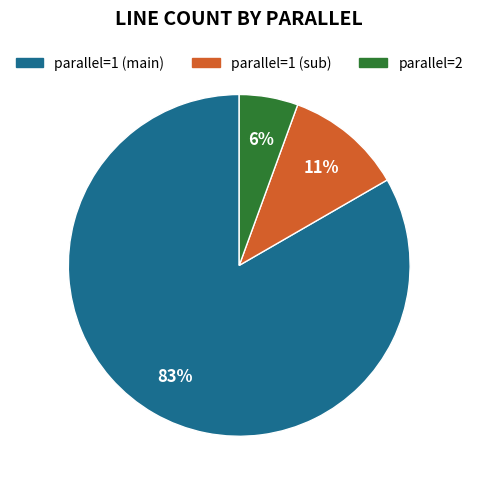

Count the number of slices in the pie.

3